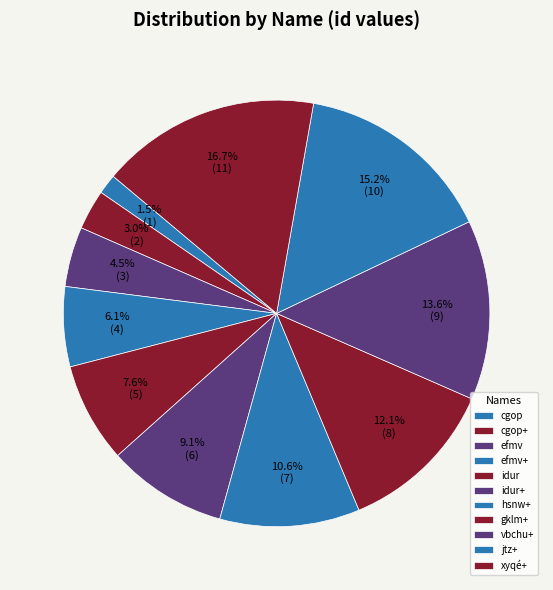

To the nearest percent, what is the difference between the efmv and jtz+ slice percentages?

11%